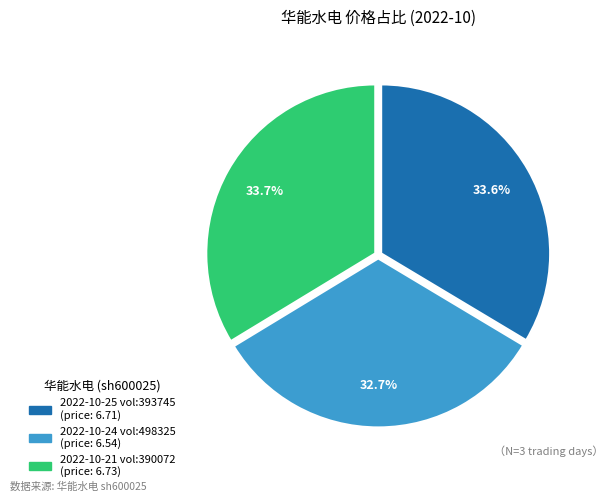

Is there a majority slice in this chart?

No